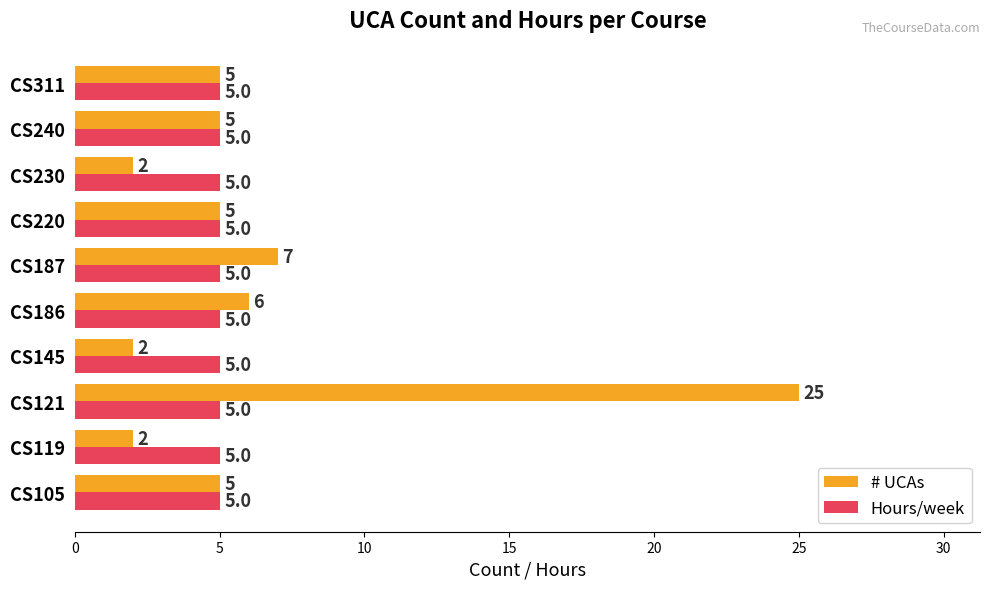

True or false: # UCAs has a value of 2 at CS119.

True